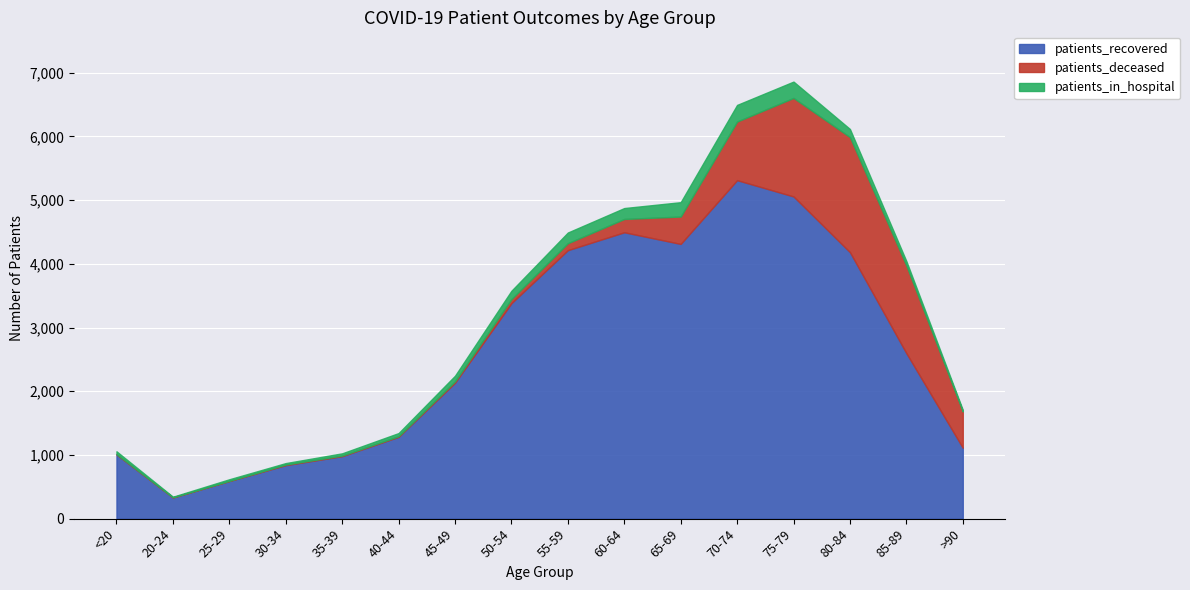

Which series has the largest total across all categories?

patients_recovered